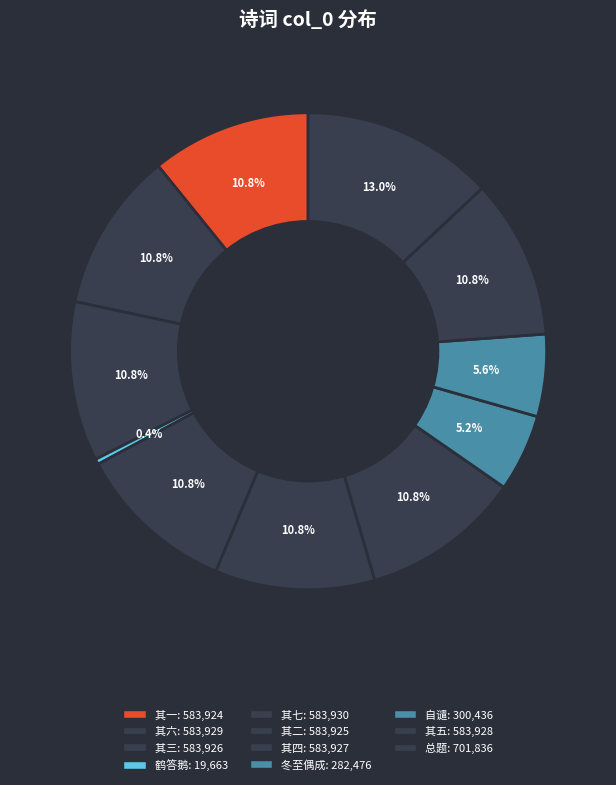

Count the number of slices in the pie.

11